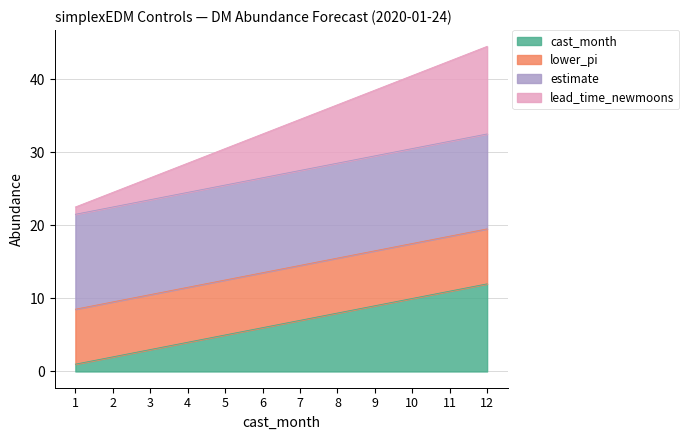

Rank the categories by newmoonnumber value from highest to lowest.

12, 11, 10, 9, 8, 7, 6, 5, 4, 3, 2, 1